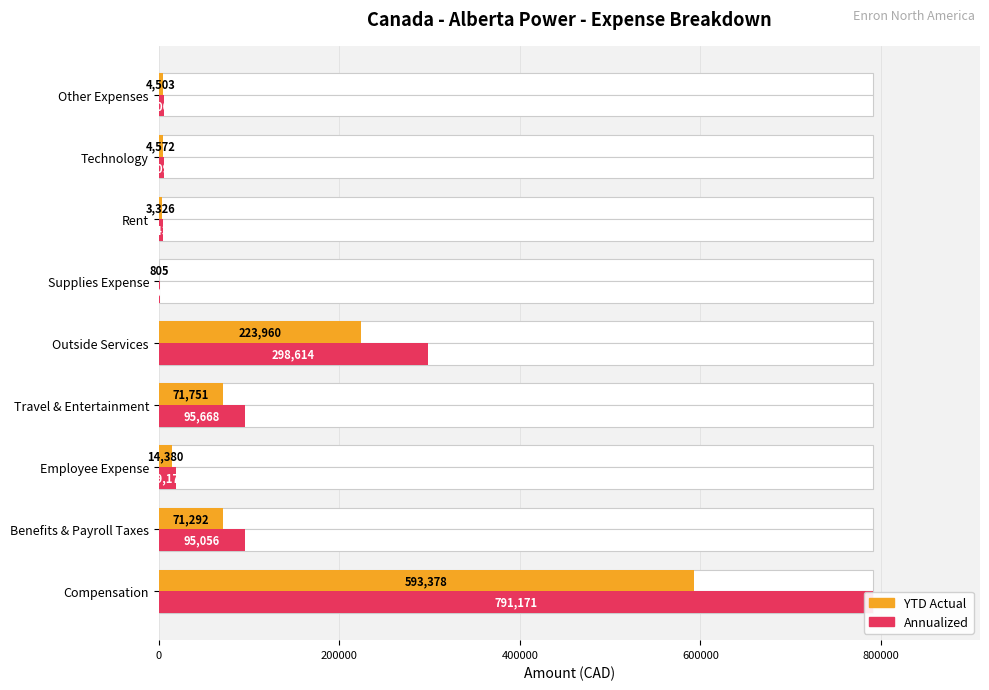

What is the minimum value for Annualized?

1072.9